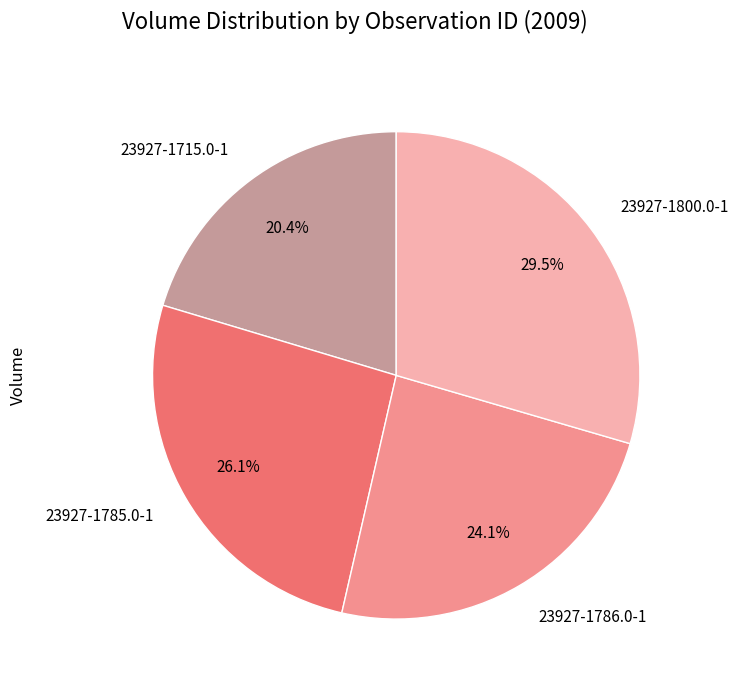

How much of the chart is everything except 23927-1786.0-1?

75.9%